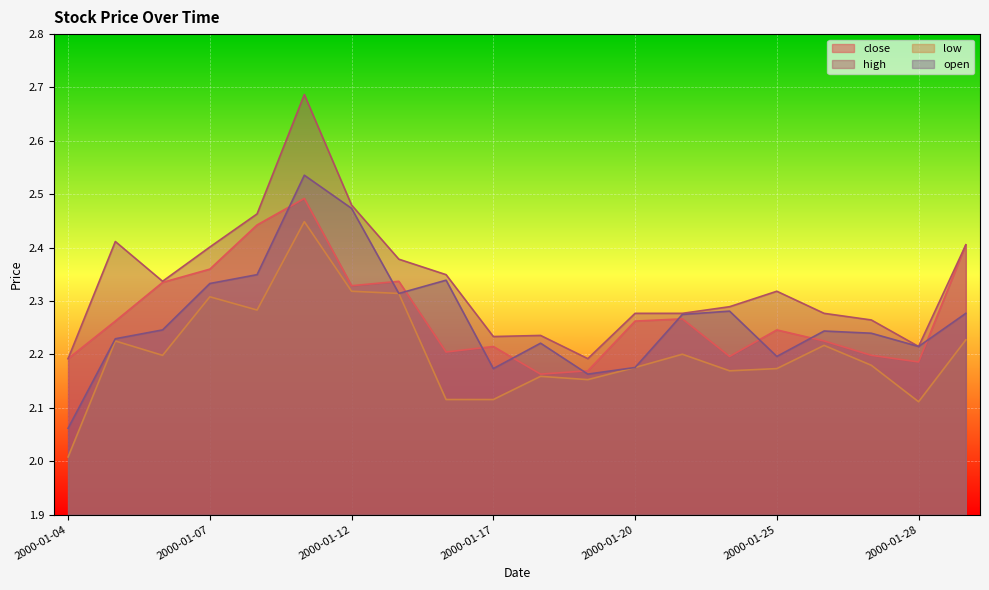

How many lines are shown in the chart?

4